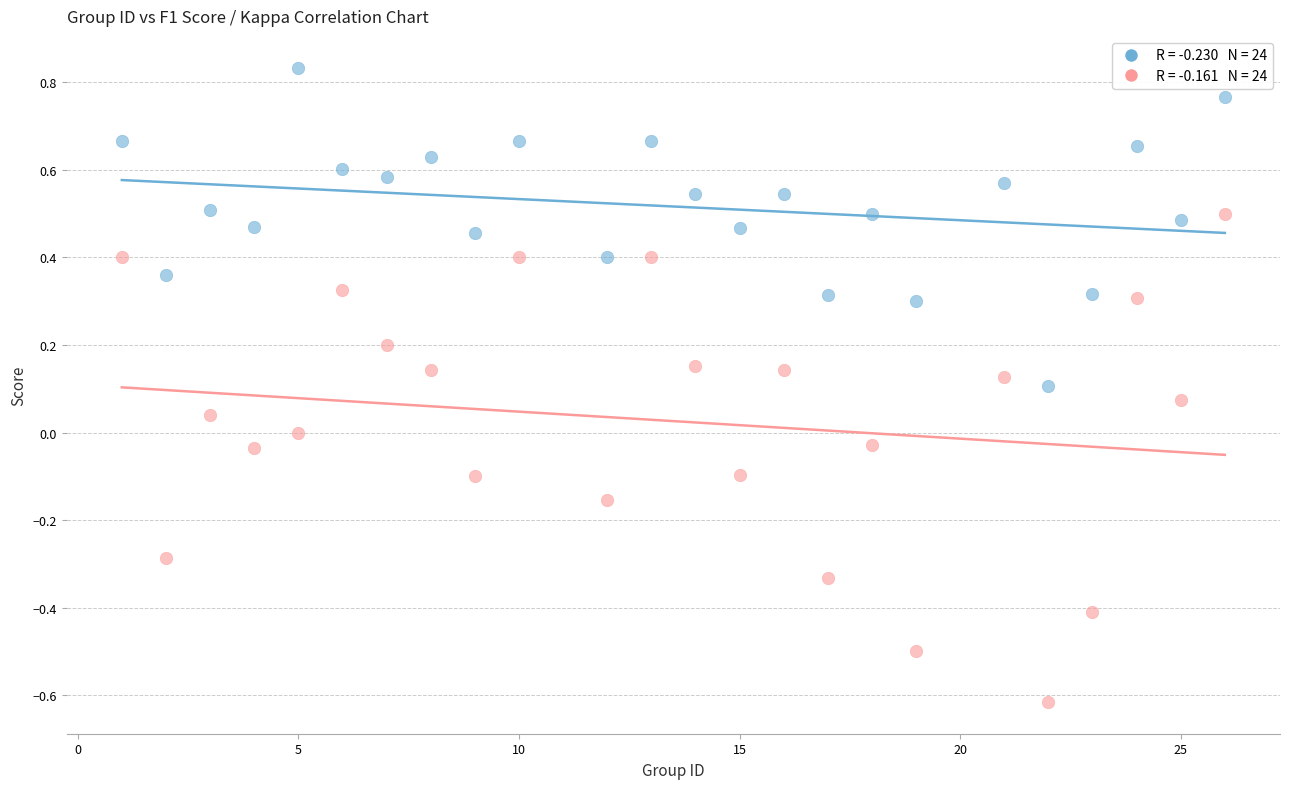

Across all data points, what is the range of Y values (max minus min)?

1.4